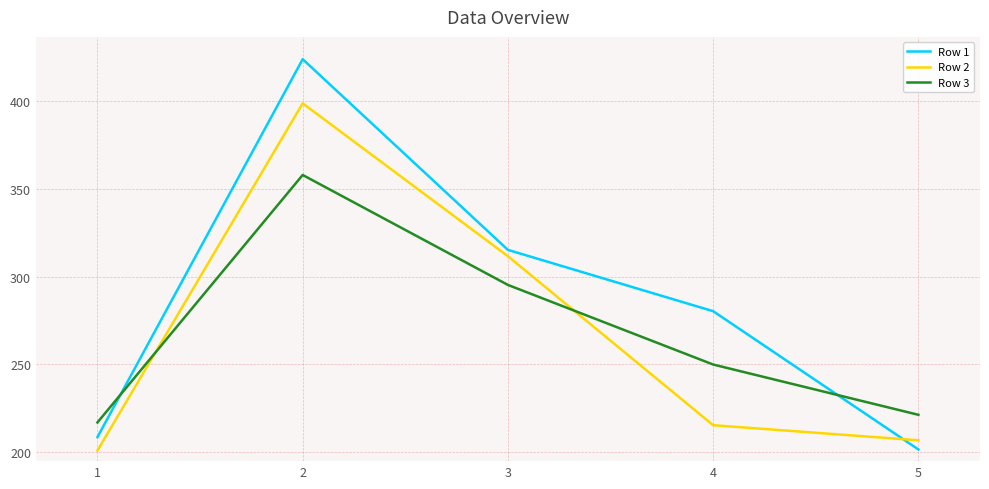

Between which two adjacent categories do Row 2 and Row 3 first intersect?

1 and 2